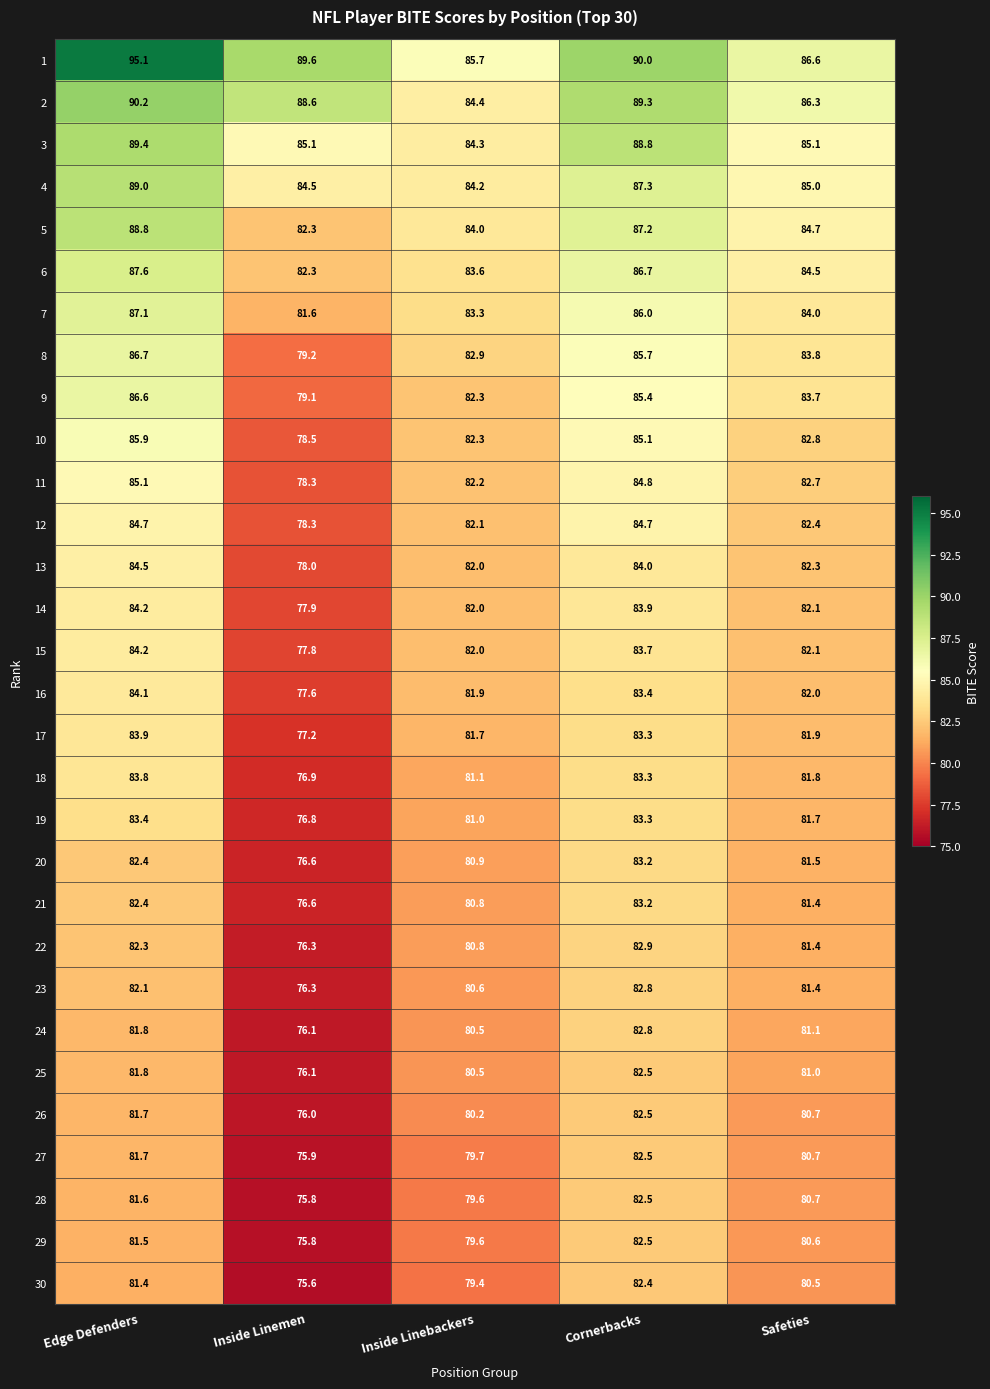

What is the sum of the 11 values at Cornerbacks and Safeties?

167.5